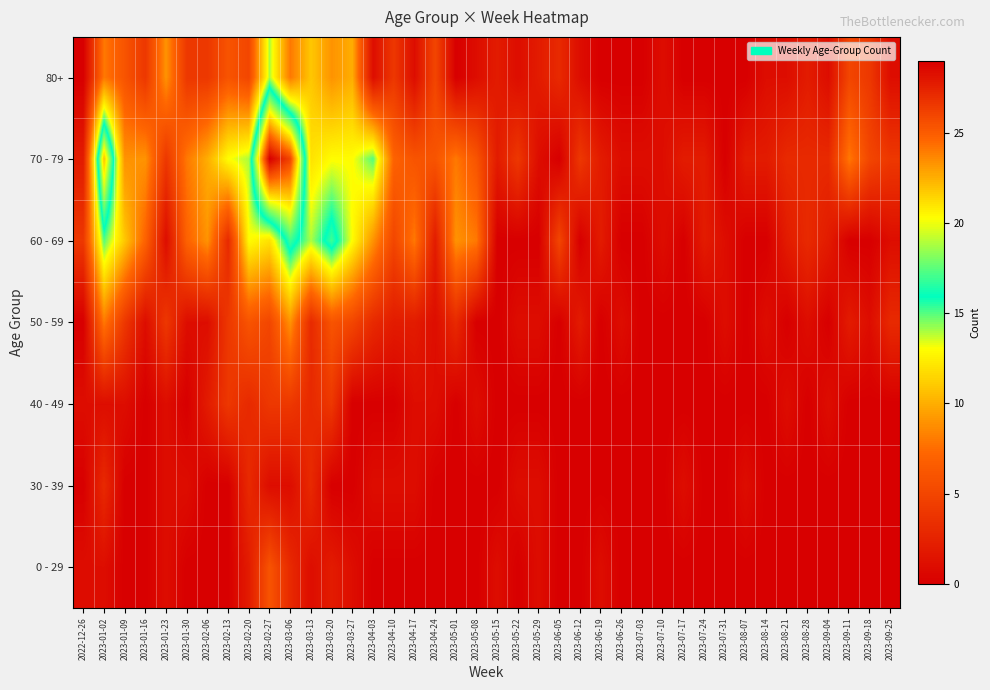

Which series has the largest total across all categories?

70 - 79